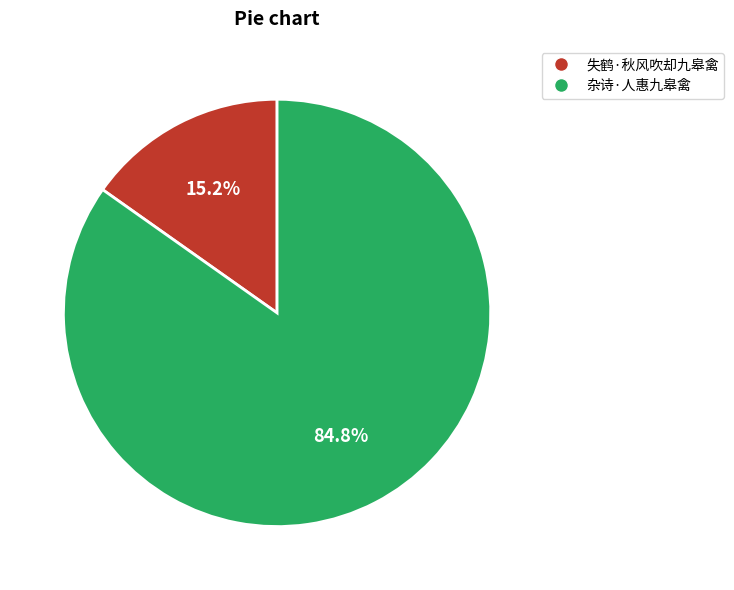

Is there a majority slice in this chart?

Yes